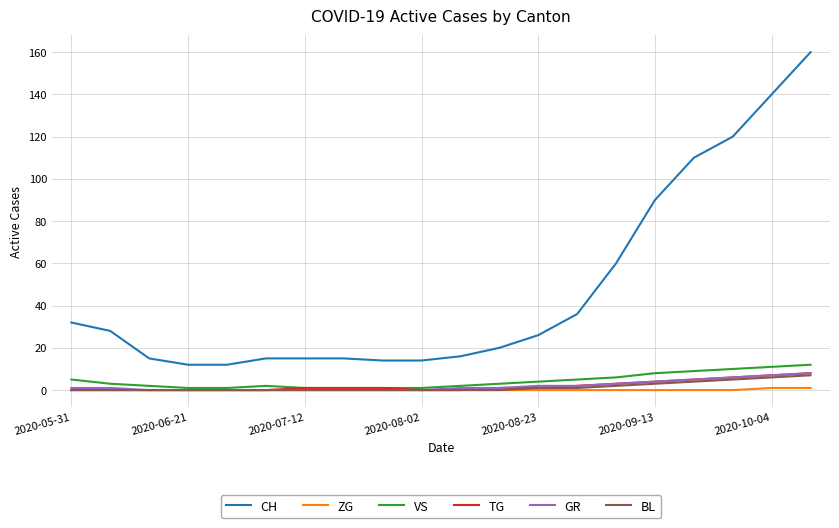

What are all the series names shown in the legend?

CH, ZG, VS, TG, GR, BL